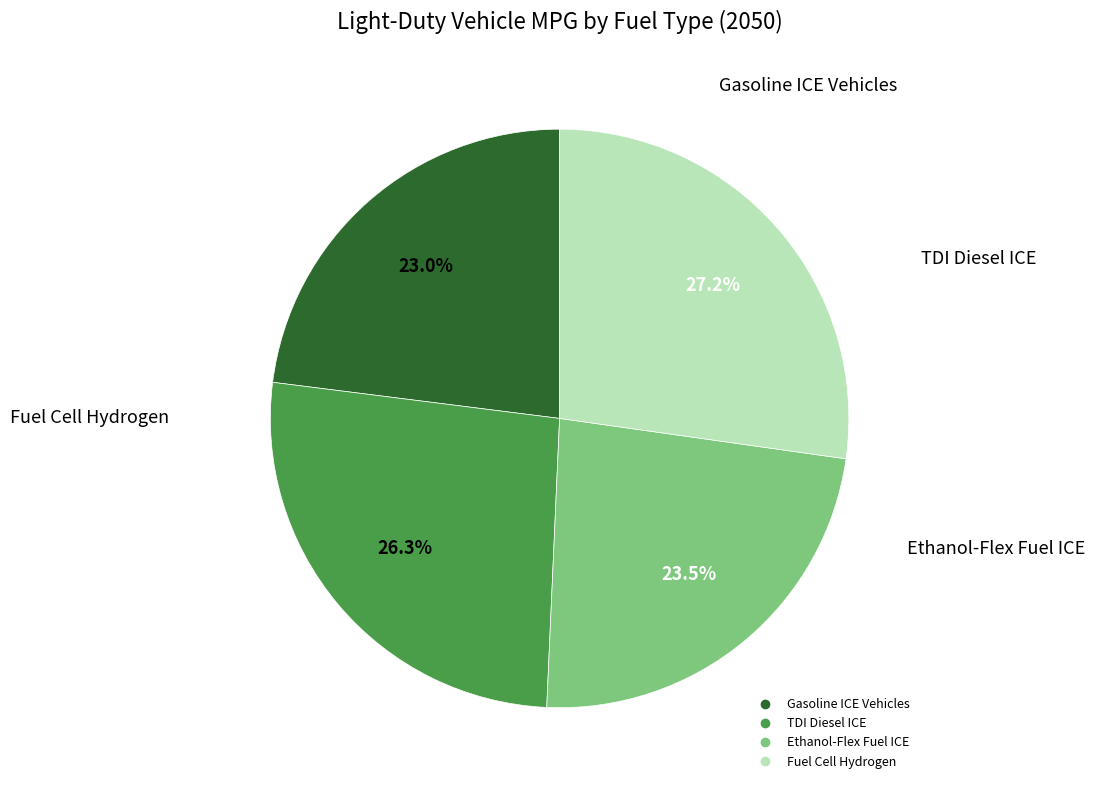

Is there a majority slice in this chart?

No